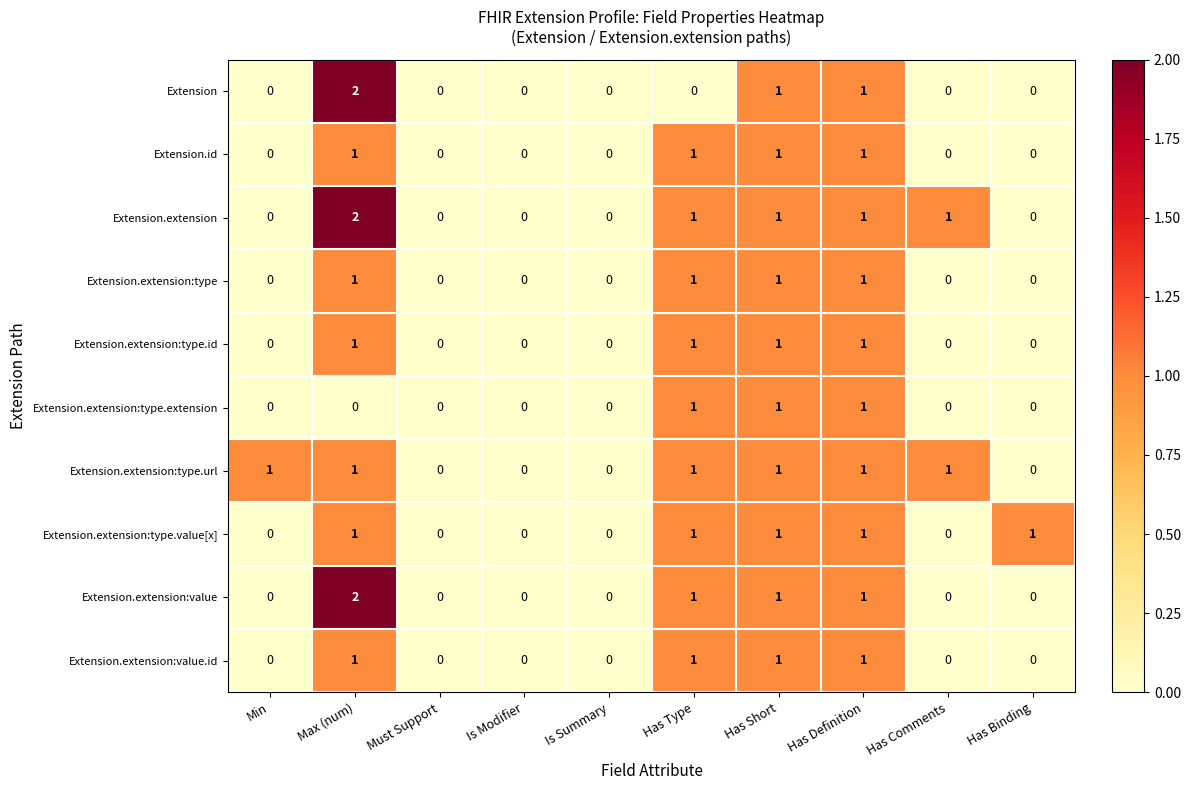

The Extension.extension:value.id series shows 0 at Has Binding. True or false?

True